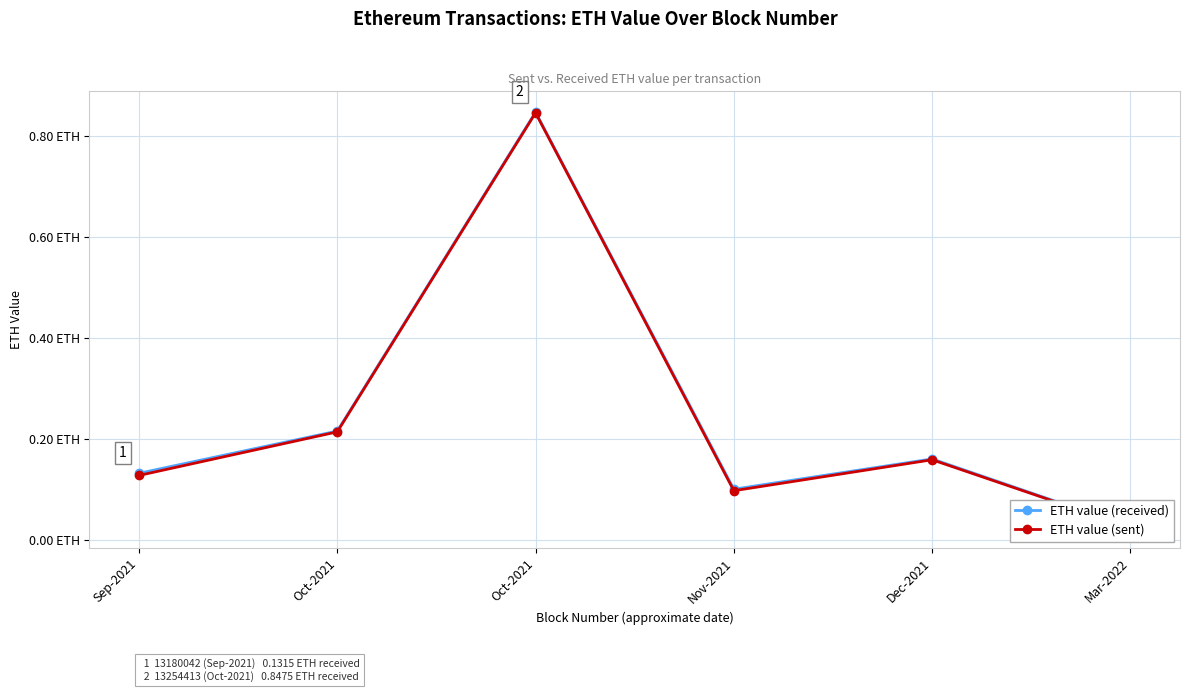

What is the sum of all ETH value (sent) values?

1.5